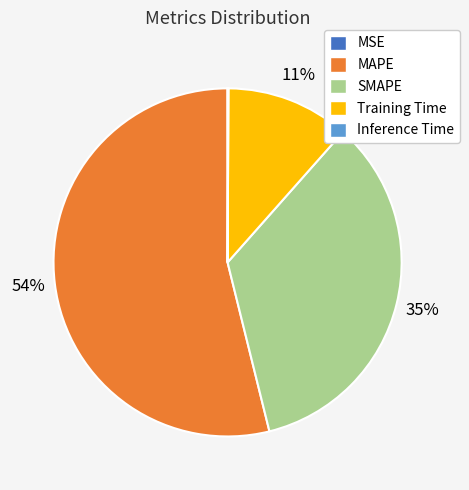

Is it true that SMAPE is 35% of the pie?

True